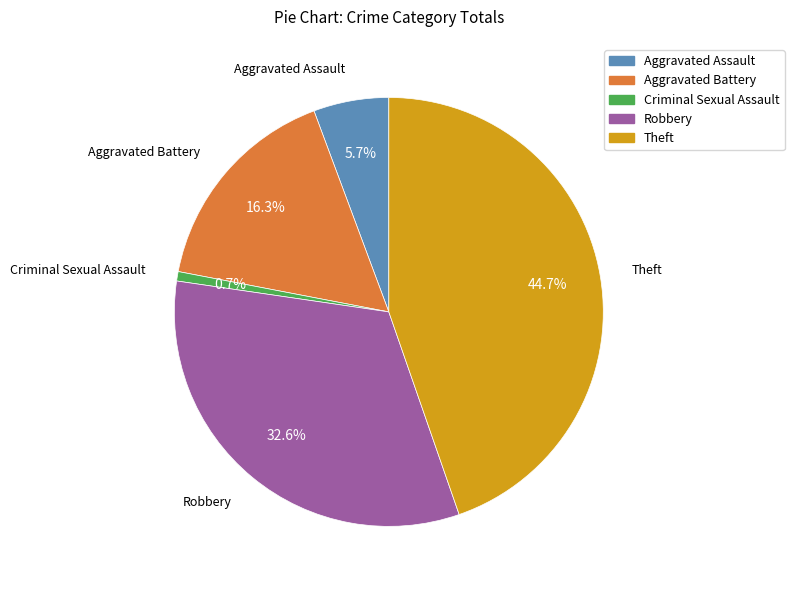

To the nearest percent, what is the difference between the Robbery and Criminal Sexual Assault slice percentages?

32%